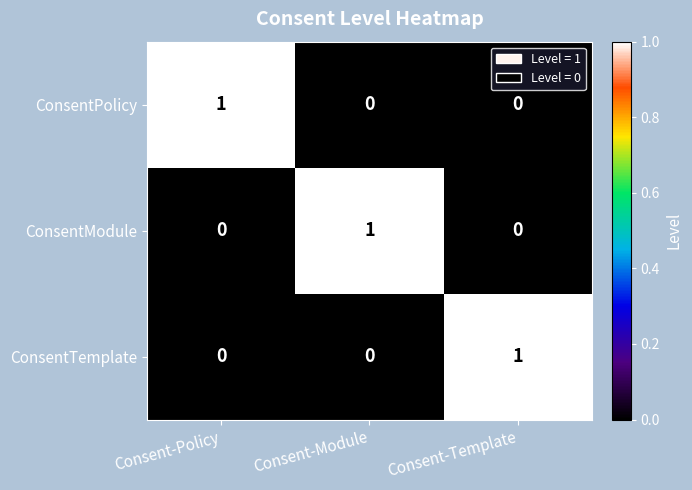

What is the total value across all series at Consent-Policy?

1